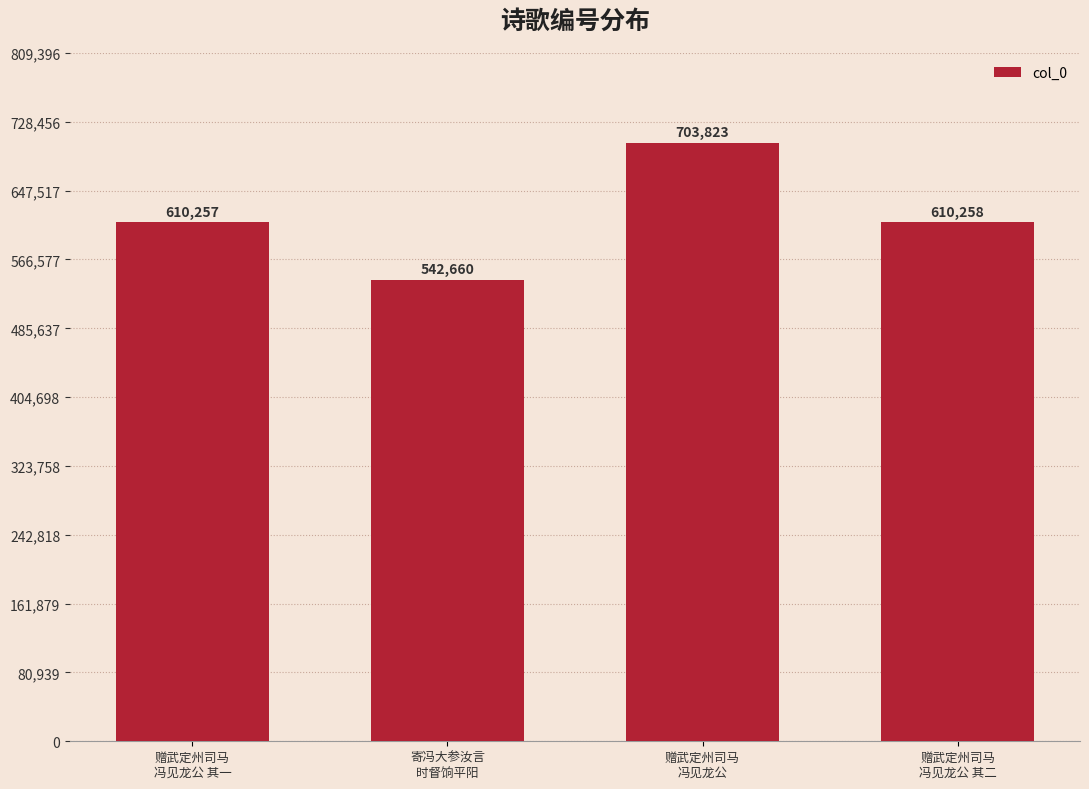

Read the value at 赠武定州司马
冯见龙公.

703823